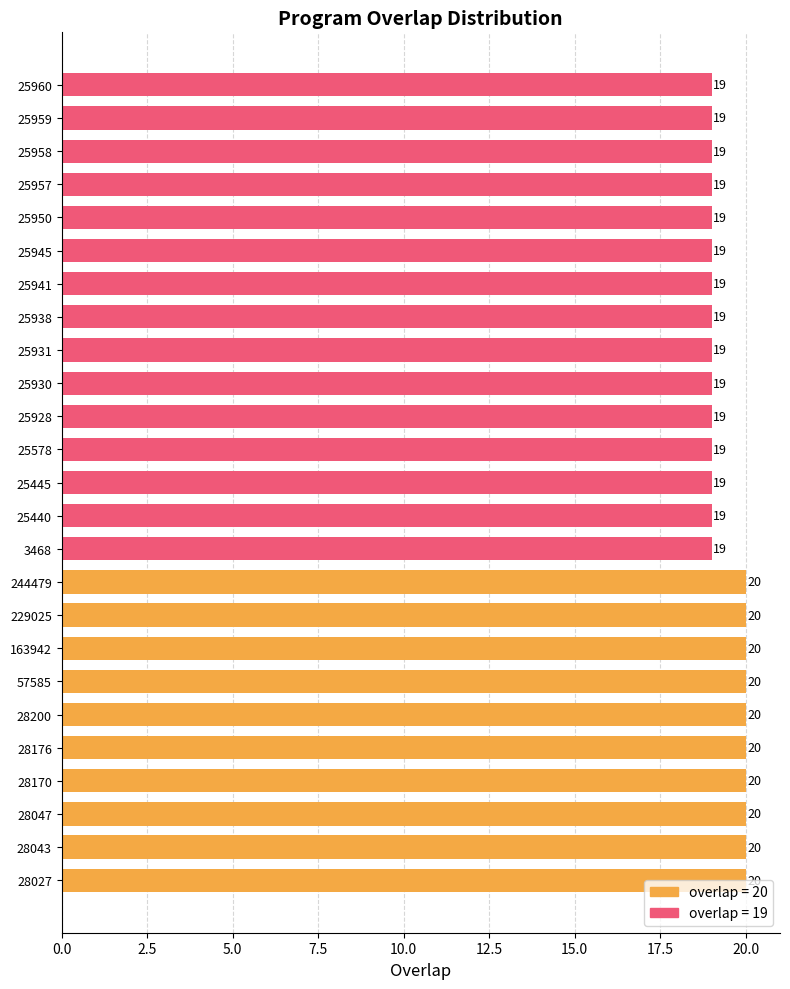

The value at 28170 is 10. True or false?

False